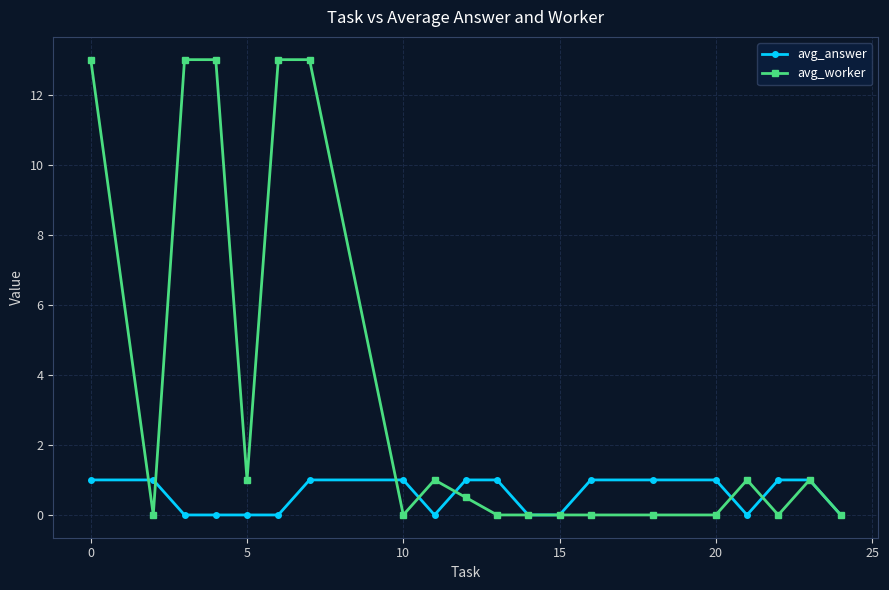

What are all the series names shown in the legend?

avg_answer, avg_worker